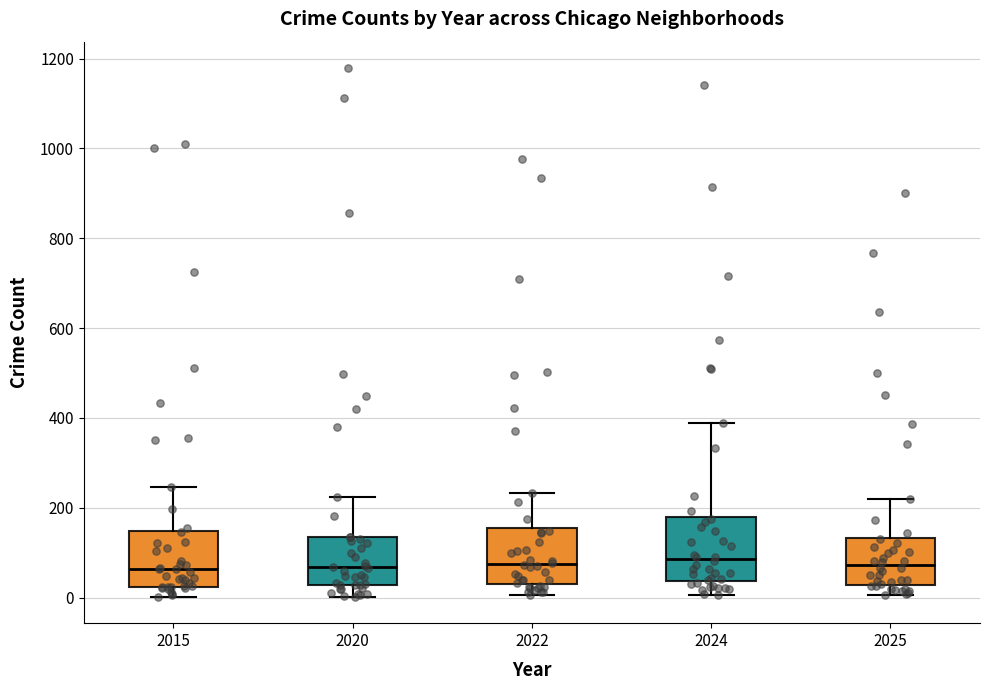

Reading left to right, read every box against the y-axis: the position of its median line, the range the box covers, and the ends of its whiskers. The values are not printed on the chart, so give them approximately, as read against the axis.

2015: median 60, box 20 to 140, whiskers 0 to 240
2020: median 60, box 20 to 140, whiskers 0 to 220
2022: median 80, box 40 to 160, whiskers 0 to 240
2024: median 80, box 40 to 180, whiskers 0 to 380
2025: median 80, box 20 to 140, whiskers 0 to 220